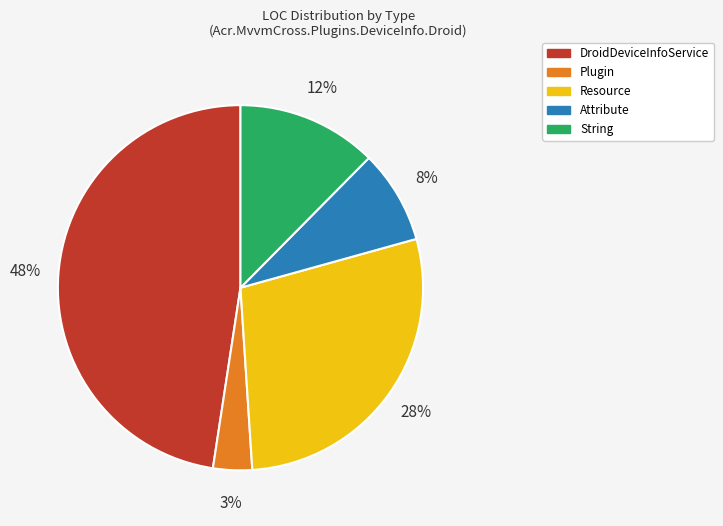

Count the number of slices in the pie.

5